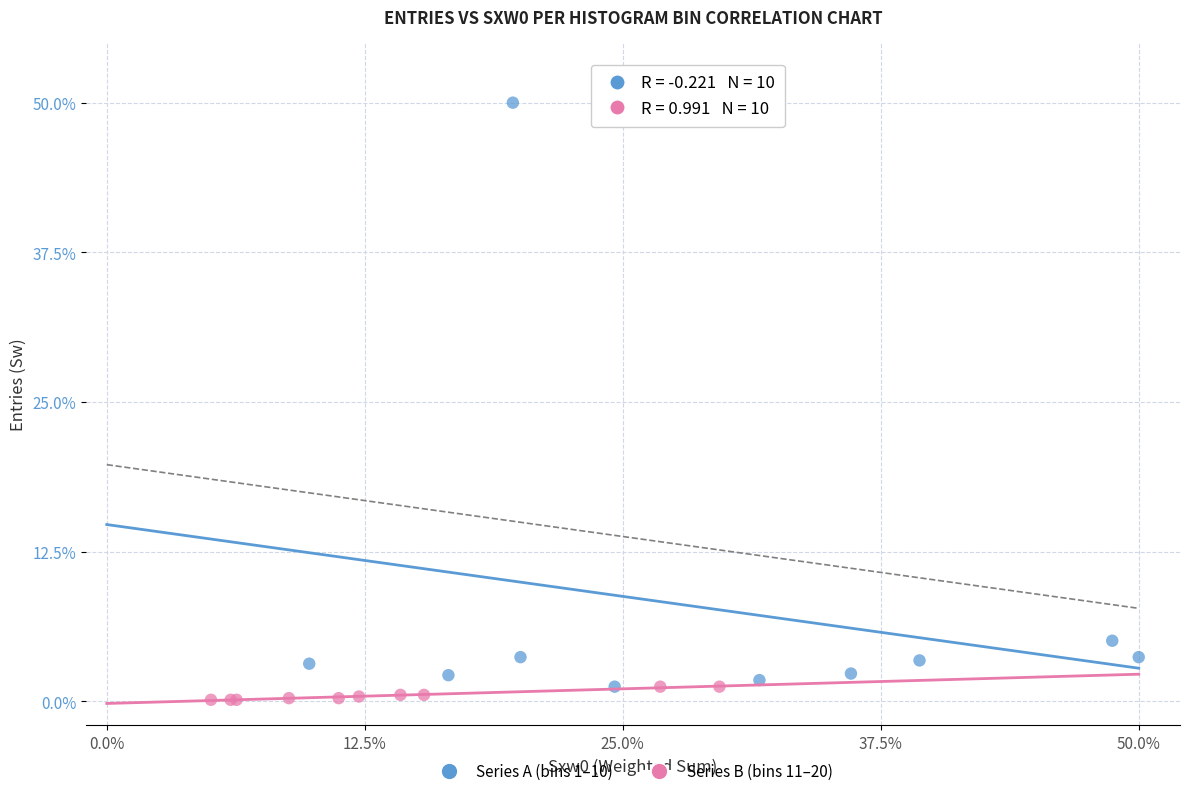

What are all the series names shown in the legend?

Series A (bins 1–10), Series B (bins 11–20)